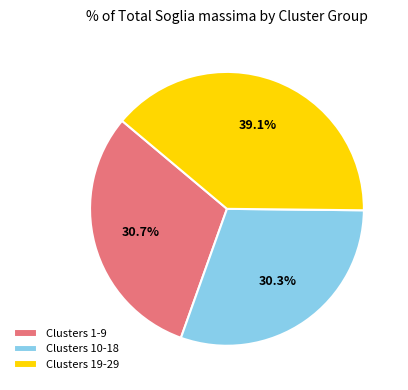

Do Clusters 10-18 and Clusters 1-9 together represent more than half of the pie?

Yes